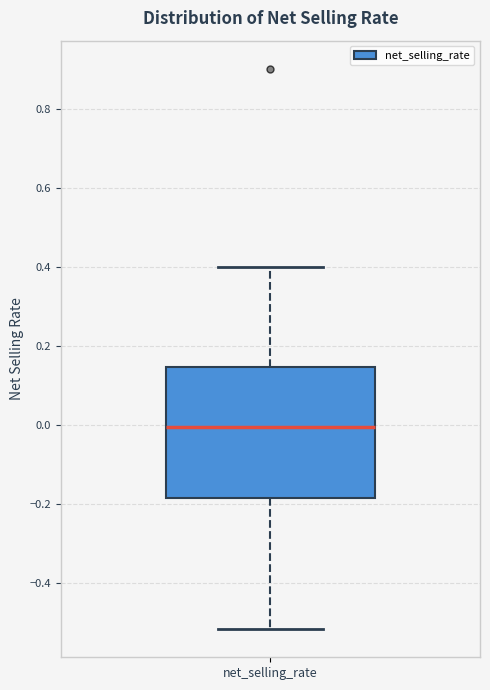

Read this box plot against the y-axis: the position of the median line, the range covered by the box, and the ends of both whiskers. The values are not printed on the chart, so give them approximately, as read against the axis.

median 0.00, box -0.18 to 0.14, whiskers -0.52 to 0.40